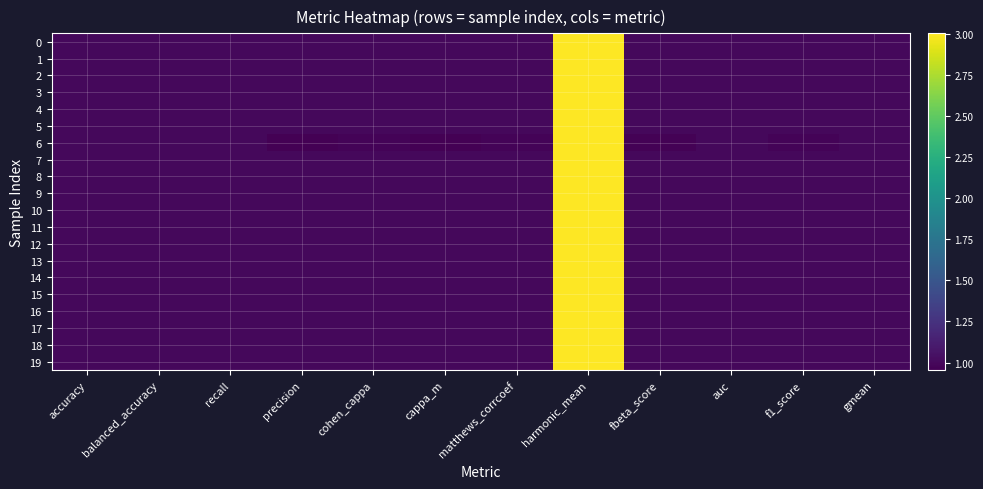

Which has a higher value, recall or fbeta_score?

recall